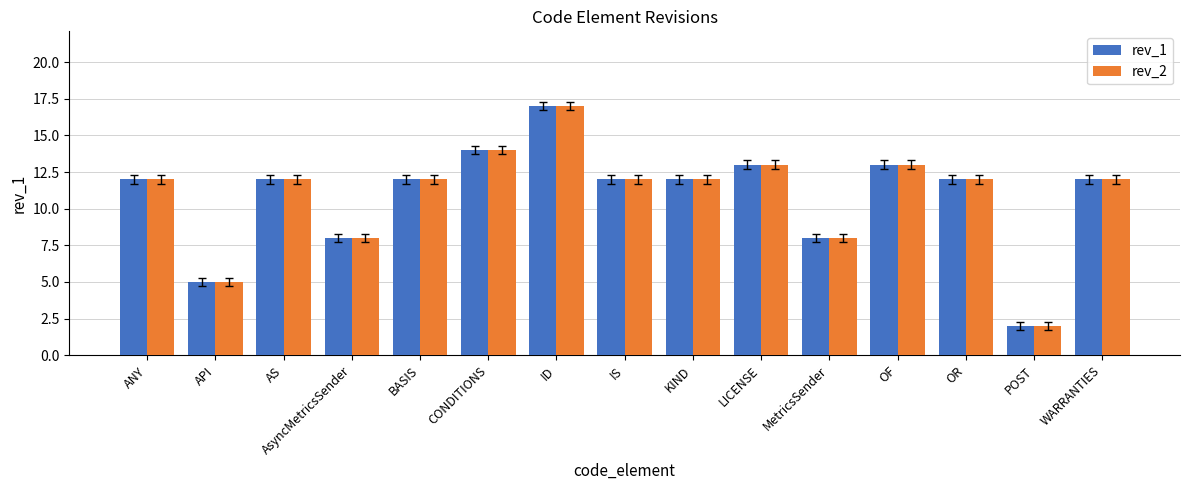

What is the sum of the rev_1 values at ID and LICENSE?

30